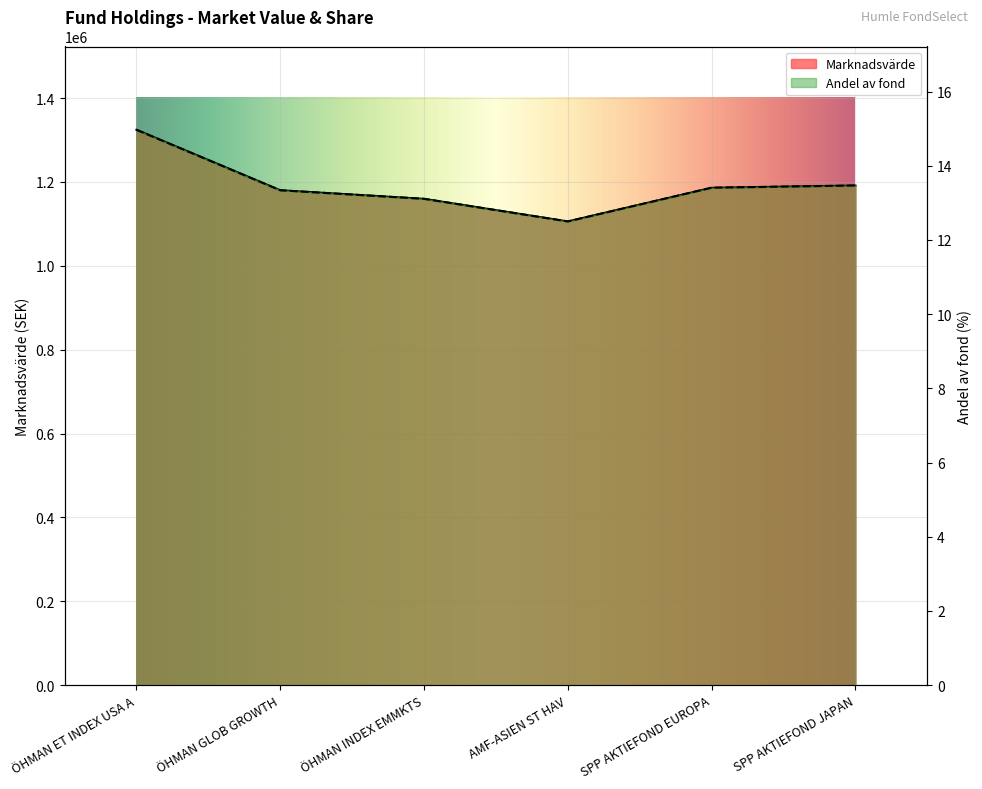

The value of Marknadsvärde at SPP AKTIEFOND EUROPA is 513418.6. True or false?

False